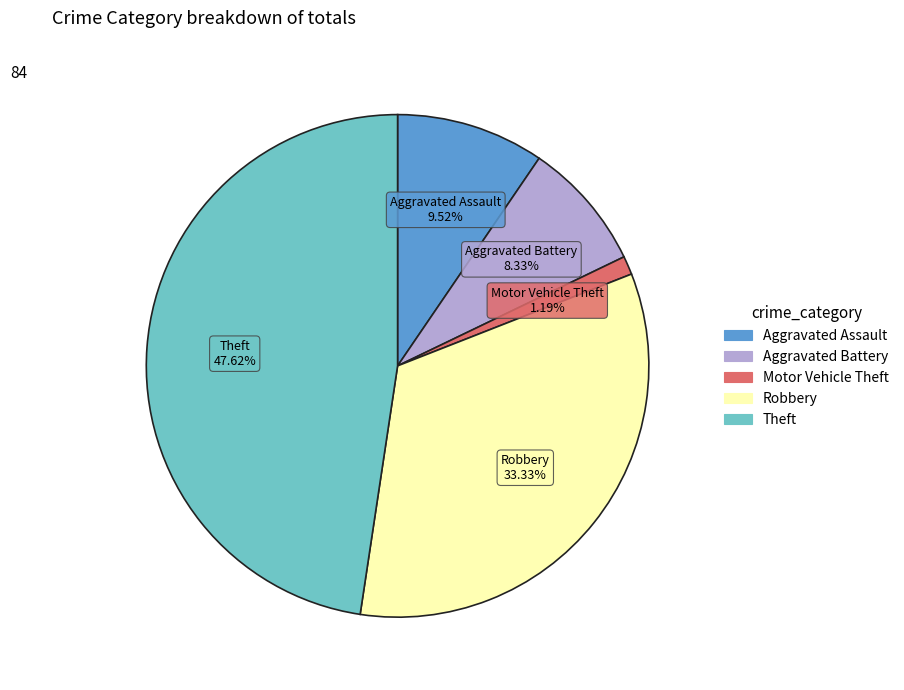

Is Motor Vehicle Theft the majority of the pie?

No